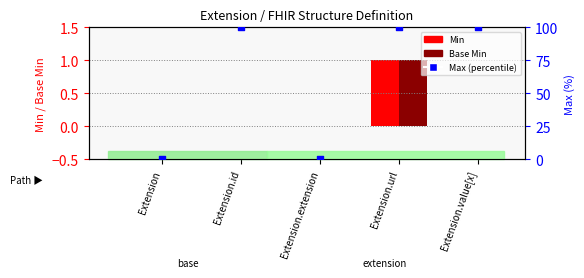

Which series has the largest total across all categories?

Max (percentile)